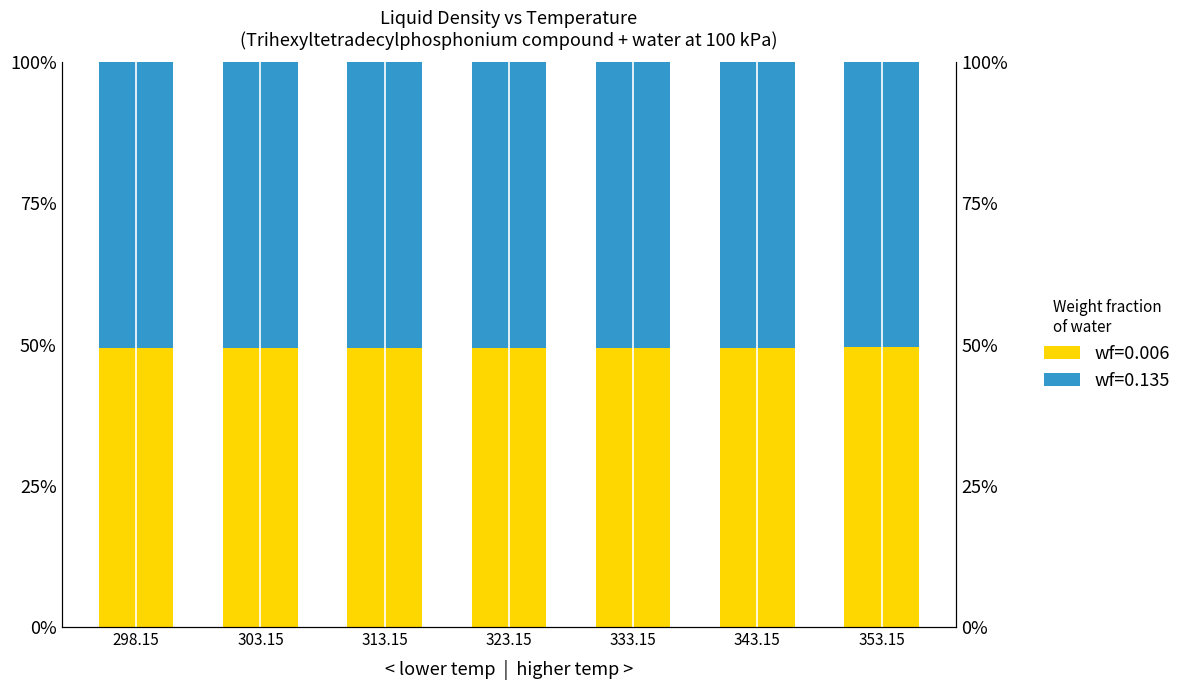

The wf=0.135 series shows 0.3 at 353.15. True or false?

False